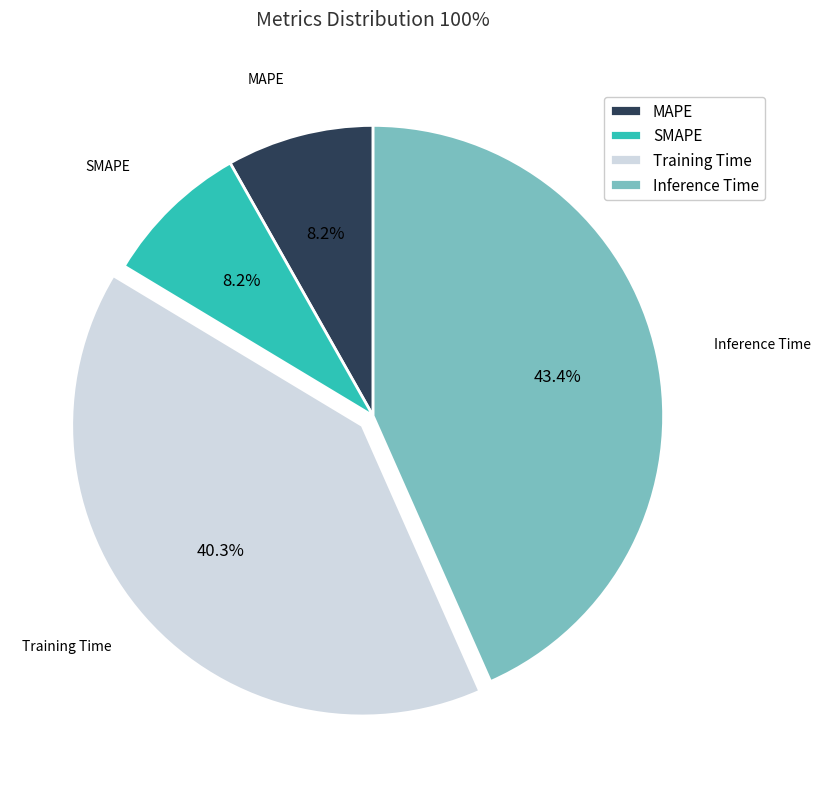

Does Inference Time account for over 50% of the chart?

No